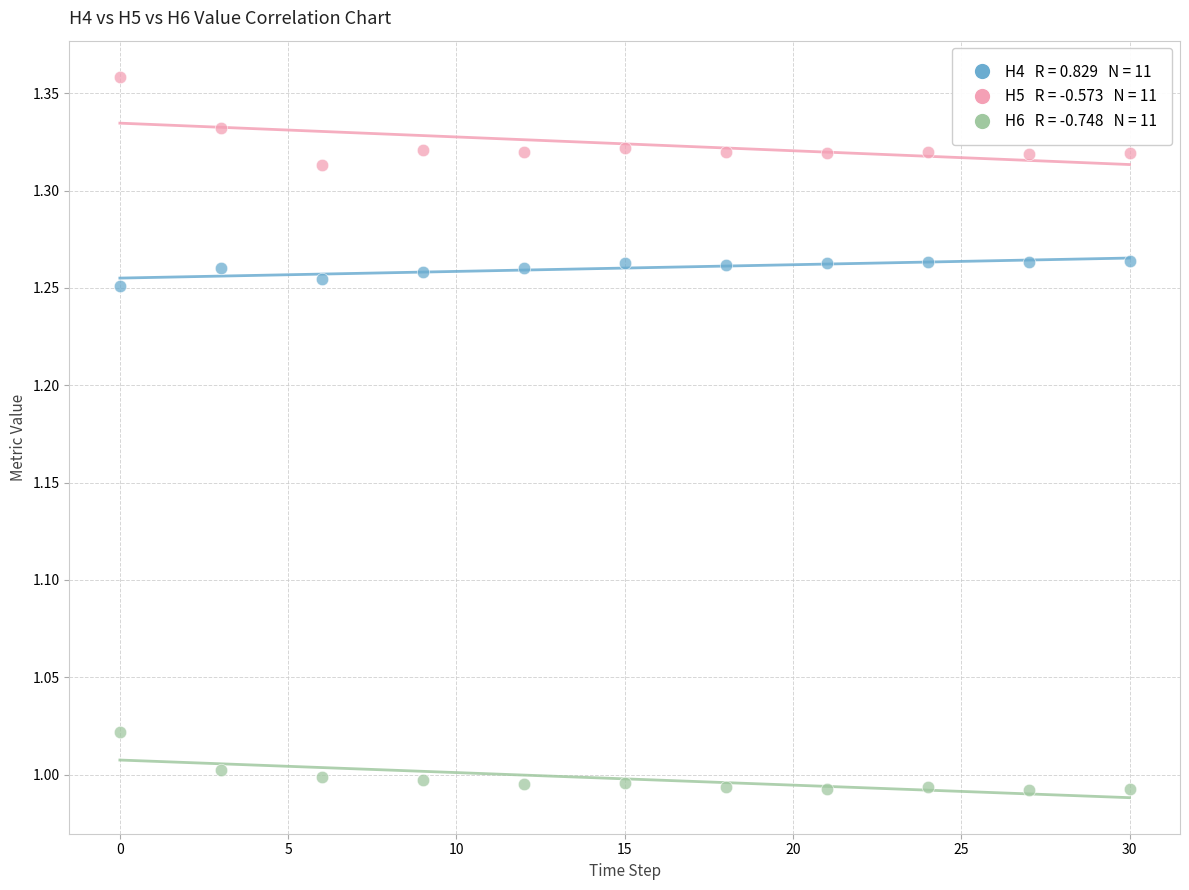

Across all data points, what is the range of Y values (max minus min)?

0.4